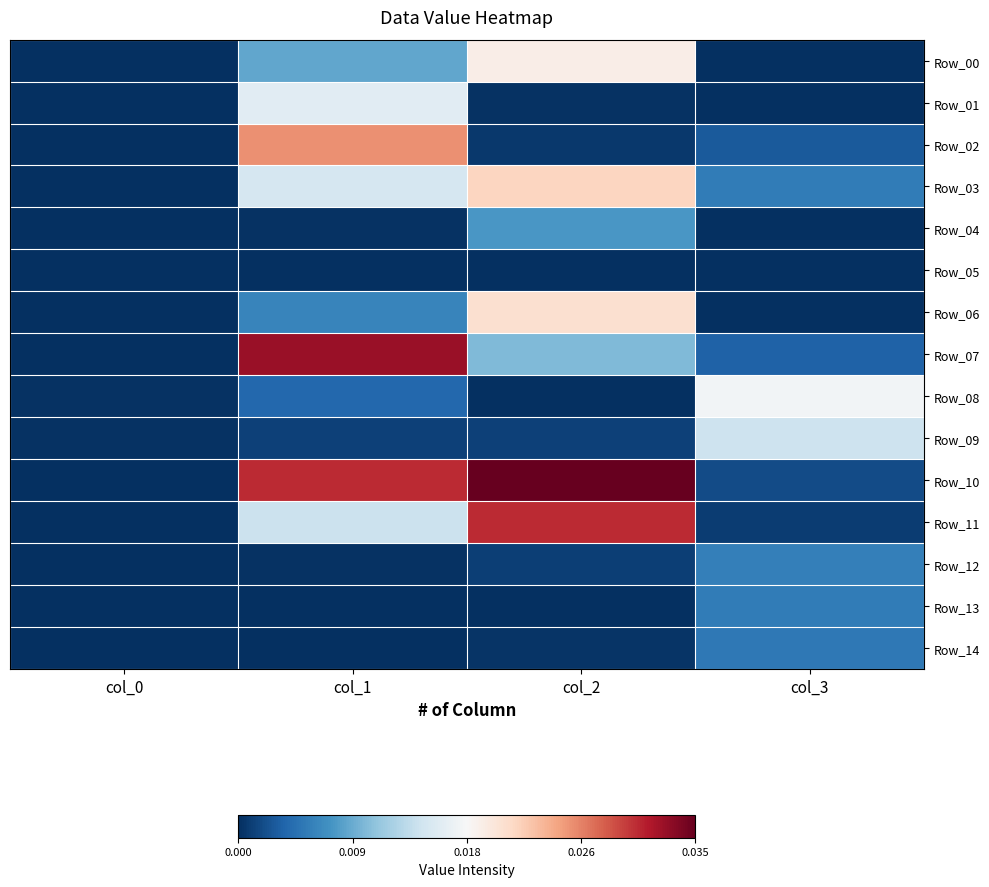

Which series has the largest total across all categories?

Row_10